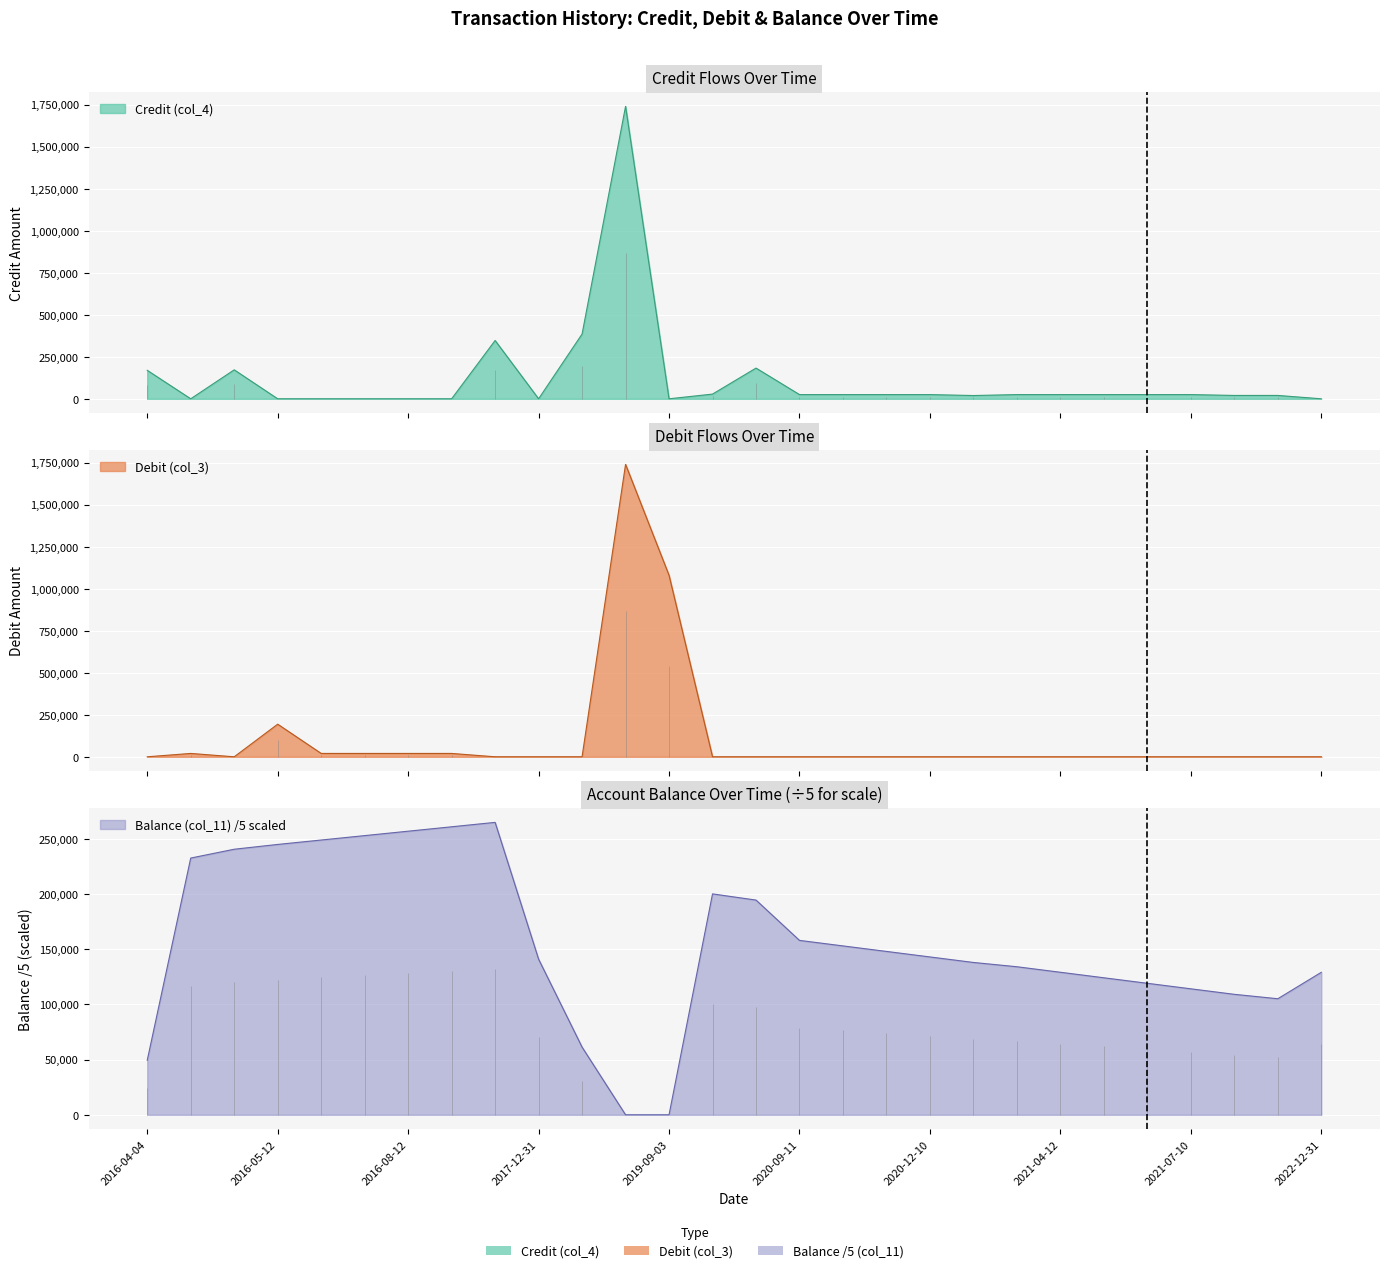

True or false: Debit (col_3) has more than 2 points higher than both neighbors.

True